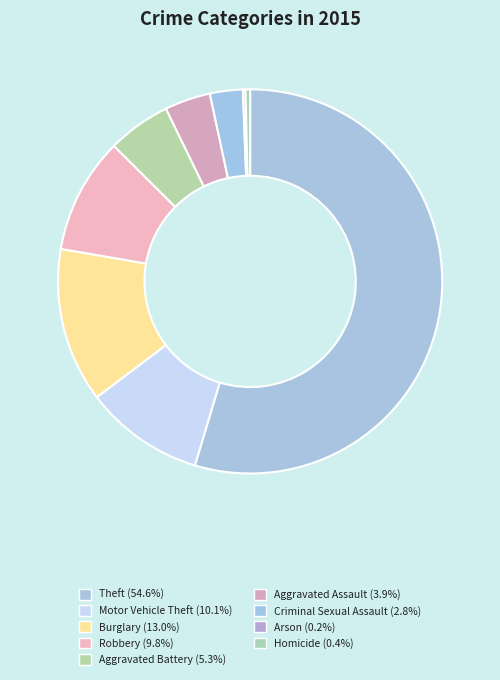

Which category has the smallest portion of the pie?

Arson